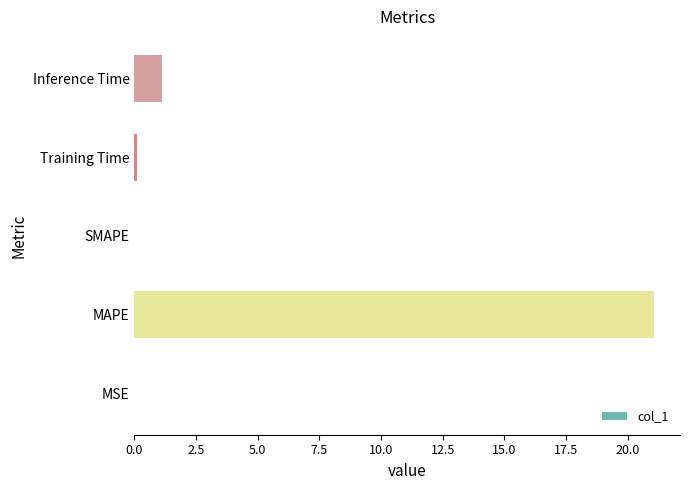

Which label corresponds to the largest value in the chart?

MAPE